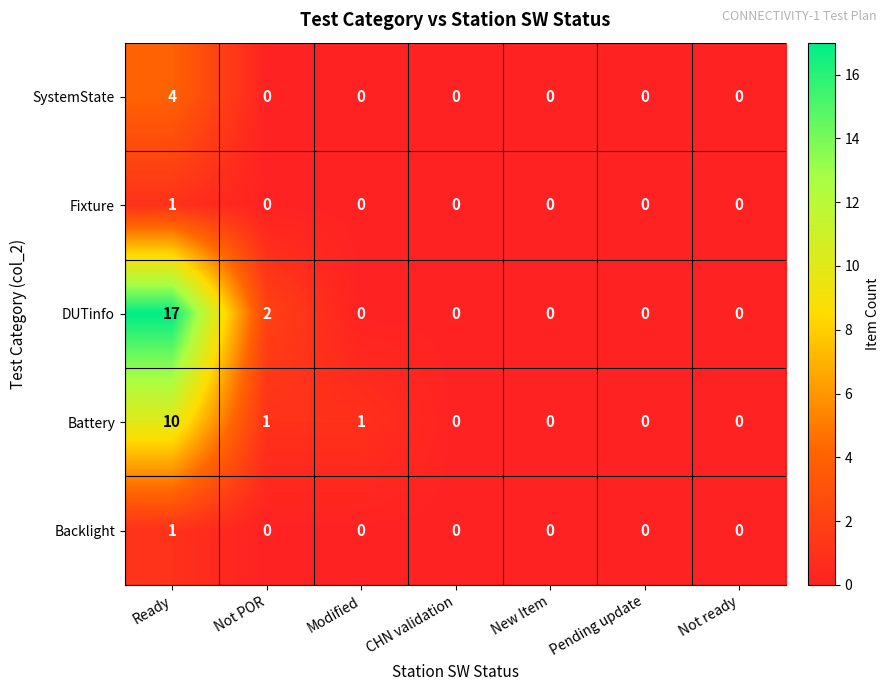

Count the DUTinfo values in the range 0 to 2.

6